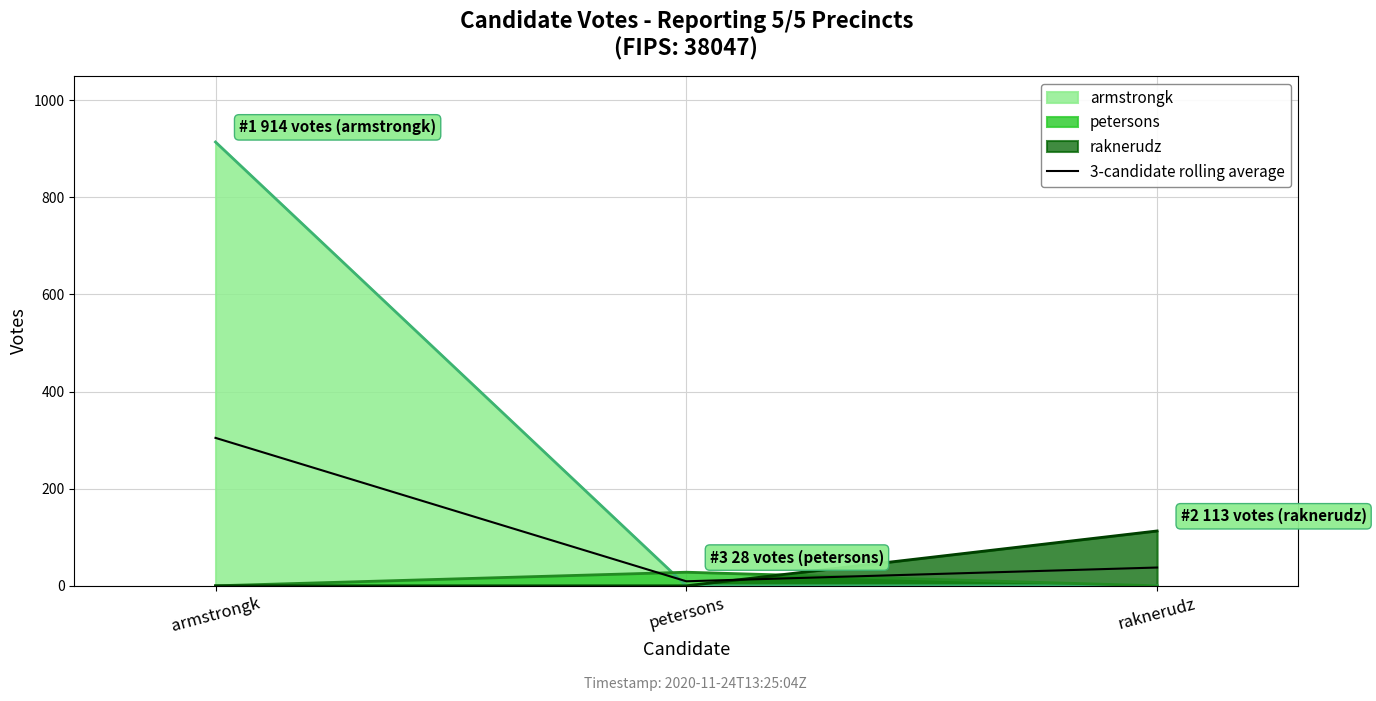

Reading right to left, transcribe all the data shown in this chart.

37.7	9.3	304.7